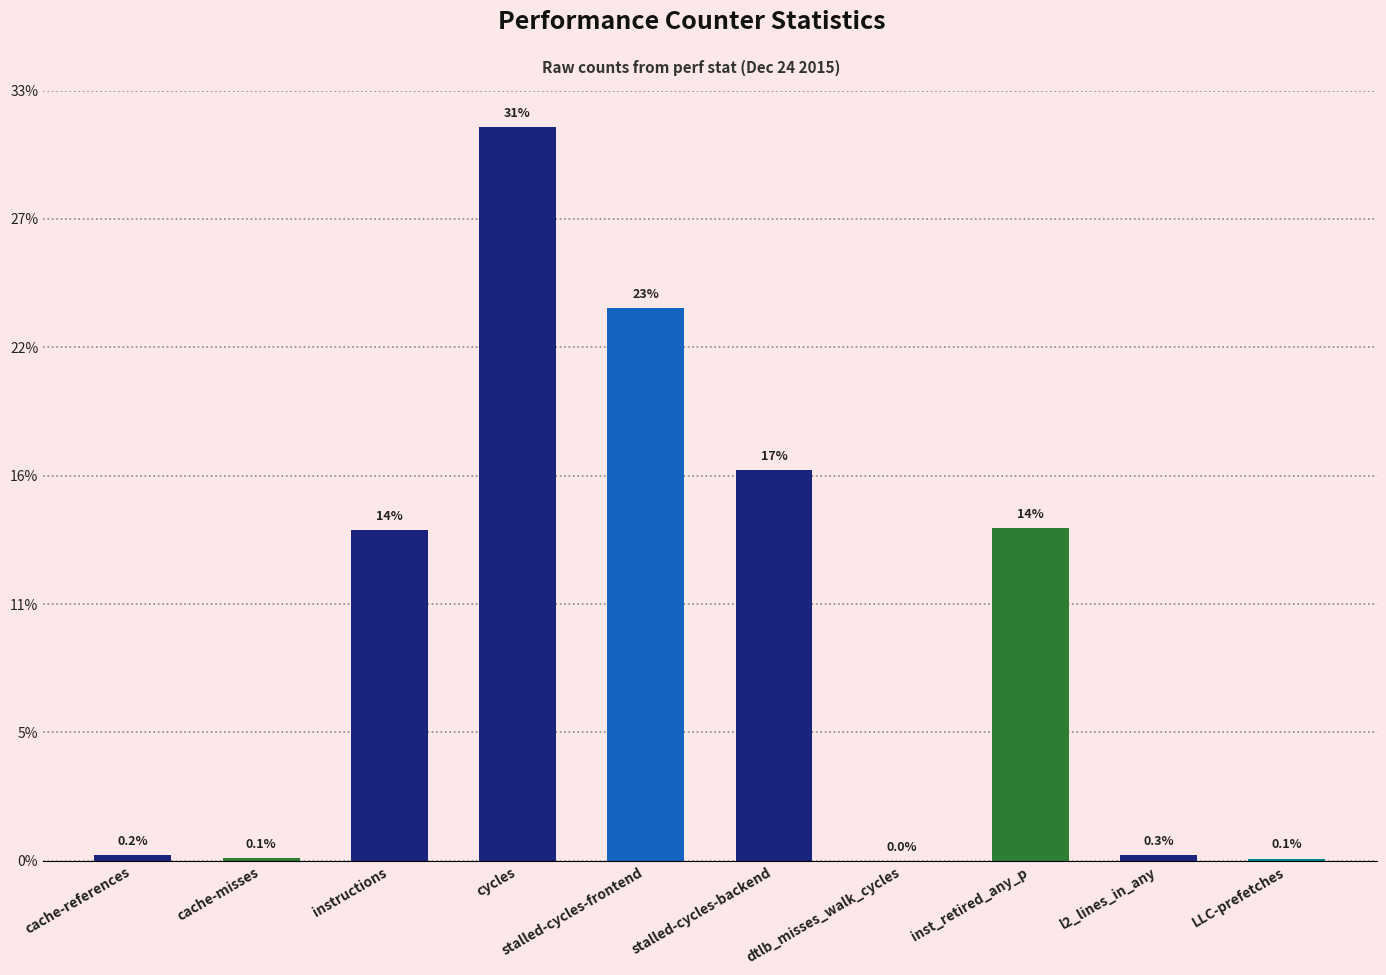

The chart shows a value of 4584292871 at stalled-cycles-backend. True or false?

True